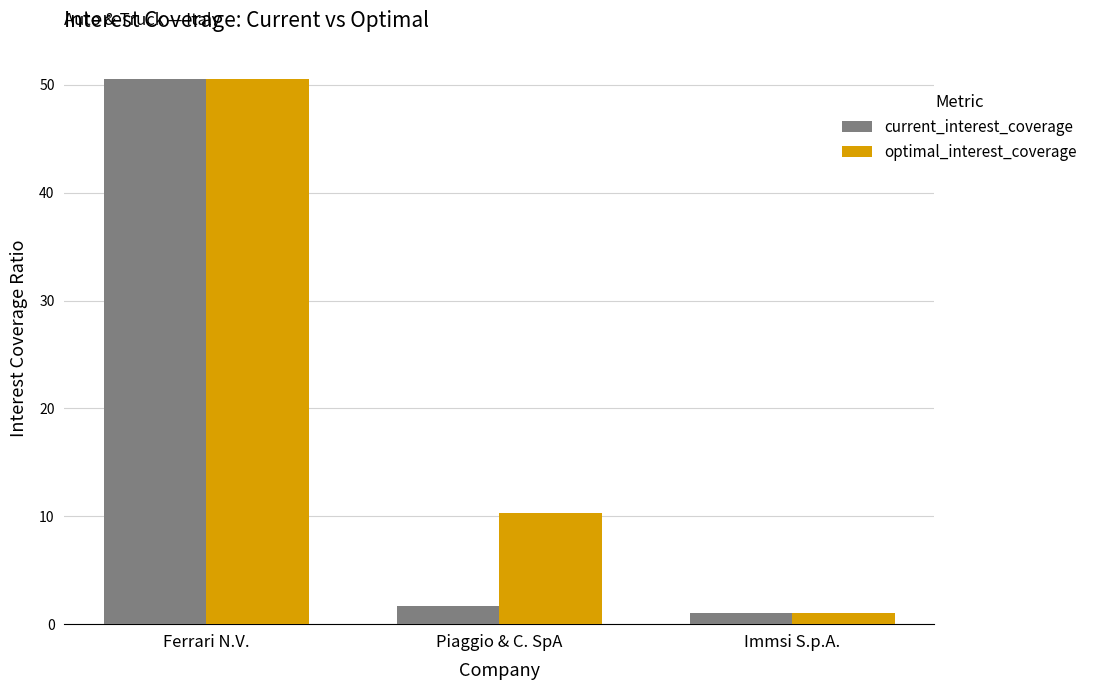

Does the chart contain any negative values?

No